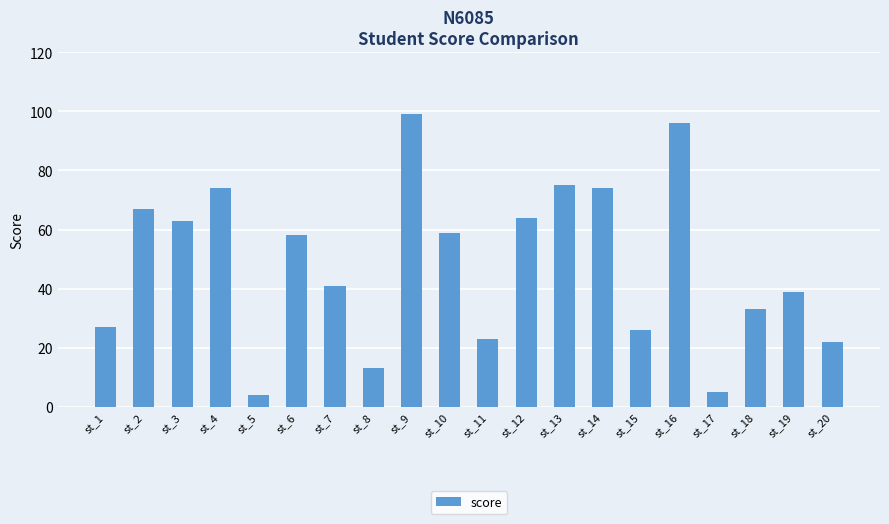

Between st_16 and st_6, which is larger?

st_16